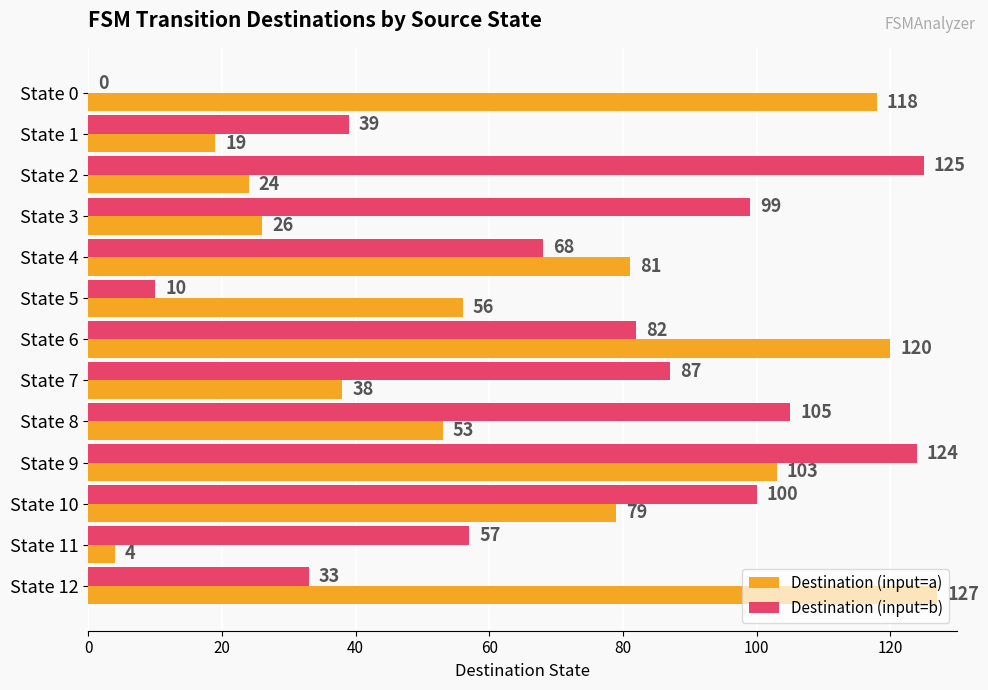

What is the total value across all series at State 8?

158